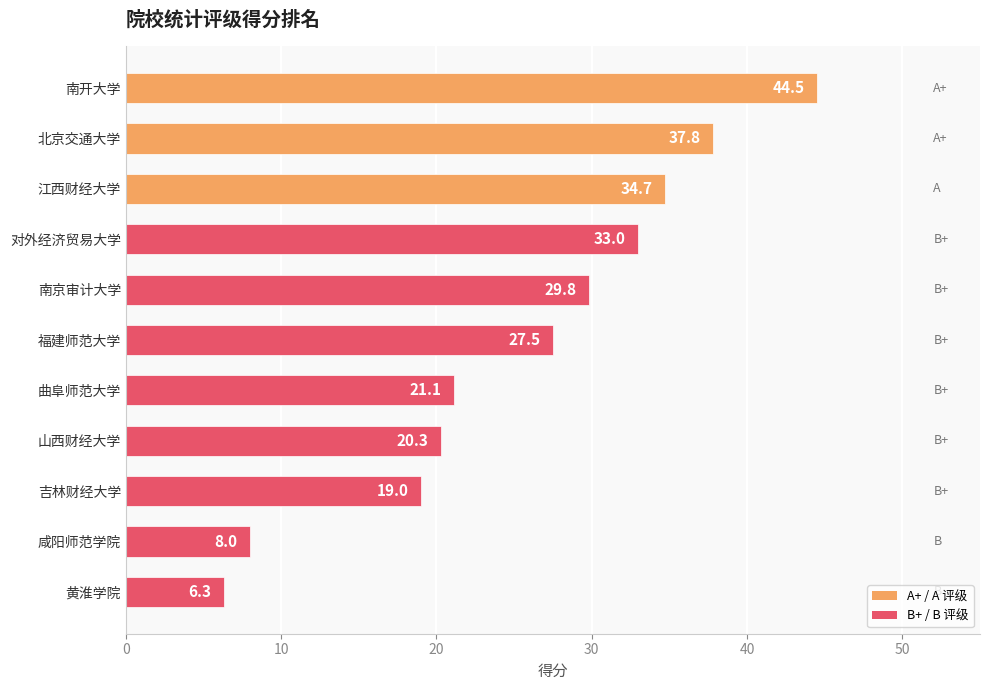

Which label corresponds to the smallest value in the chart?

黄淮学院